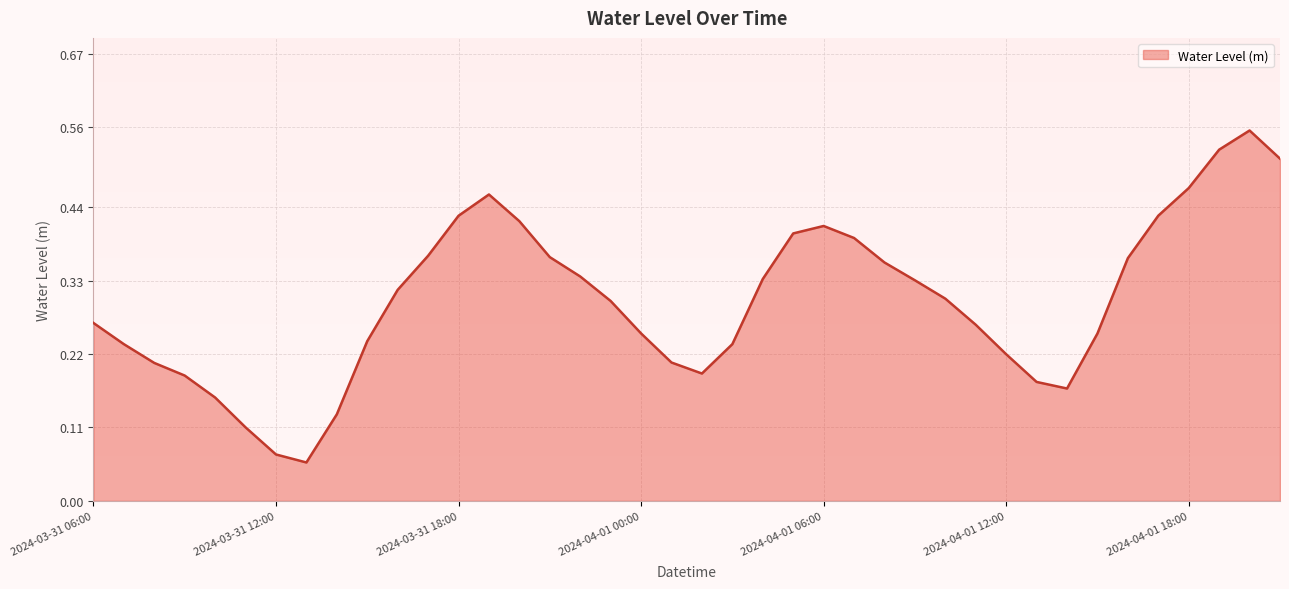

Does the chart display data point markers on the line(s)?

No